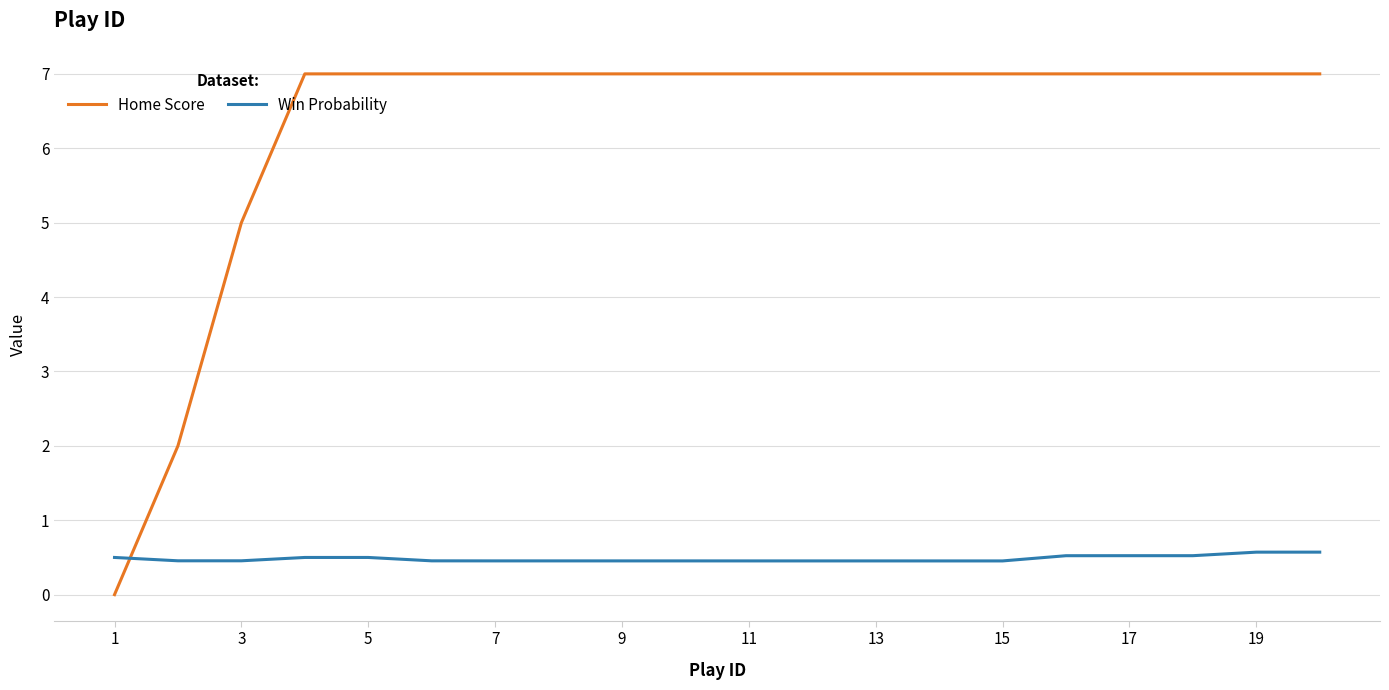

How many lines are shown in the chart?

2